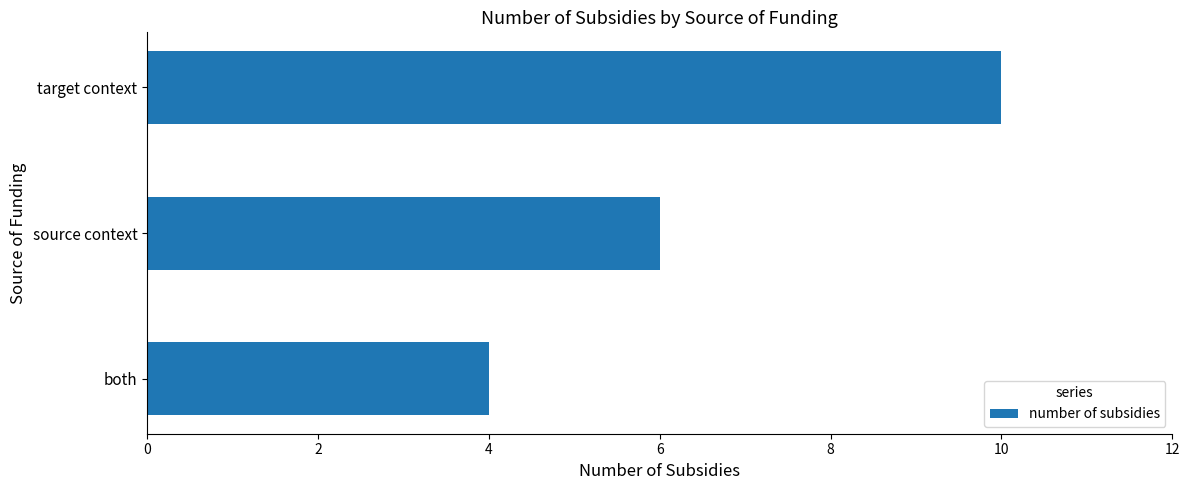

Reading bottom to top, list all the values displayed in this chart.

both=4	source context=6	target context=10